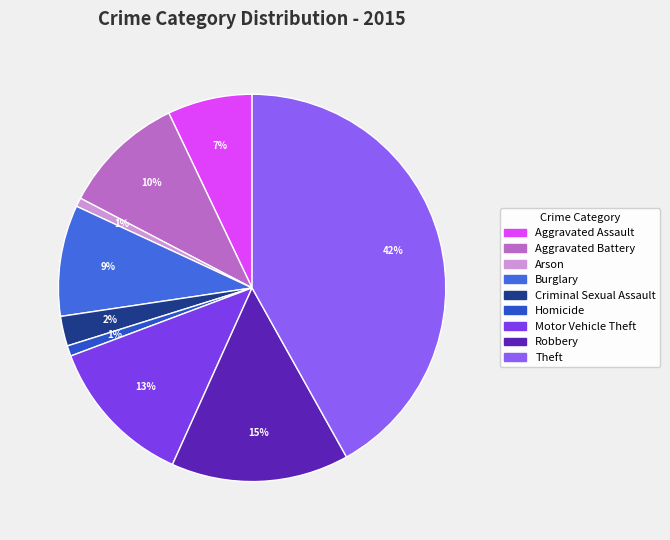

Between Aggravated Battery and Aggravated Assault, which is larger?

Aggravated Battery